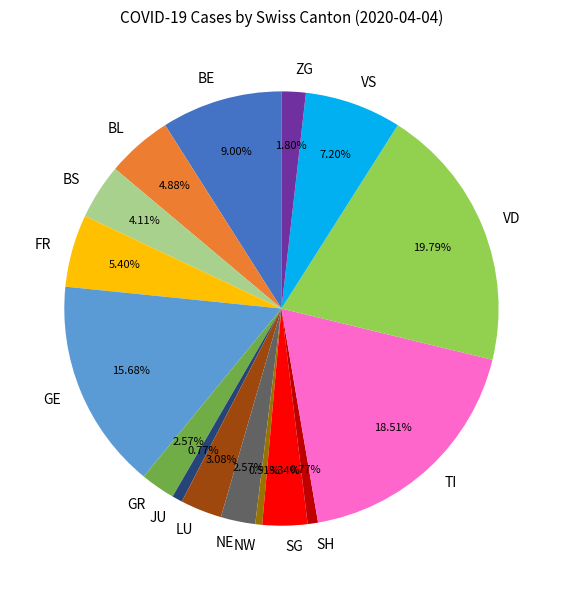

Combined, do GR and BS account for over 50%?

No